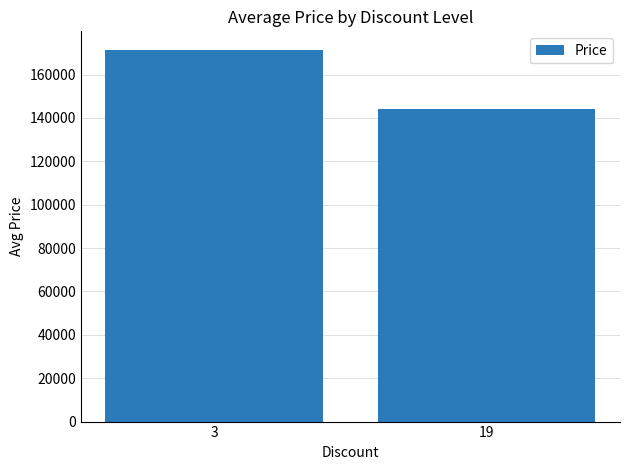

What is the sum of all values?

315245